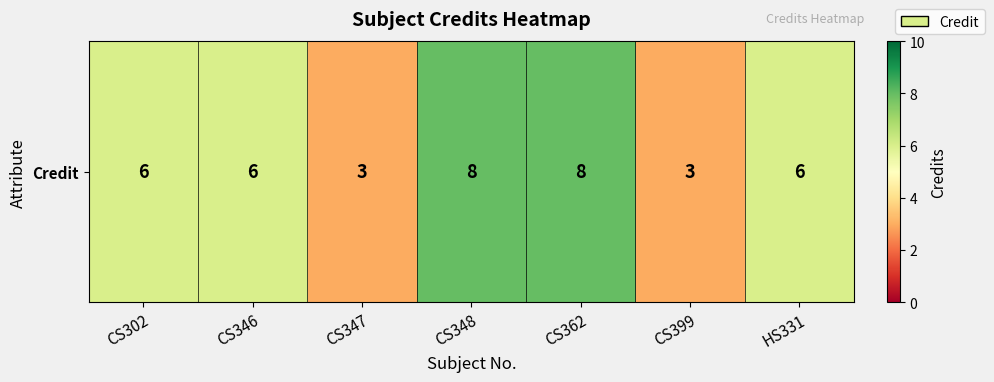

Reading left to right, list all the values displayed in this chart.

6	6	3	8	8	3	6